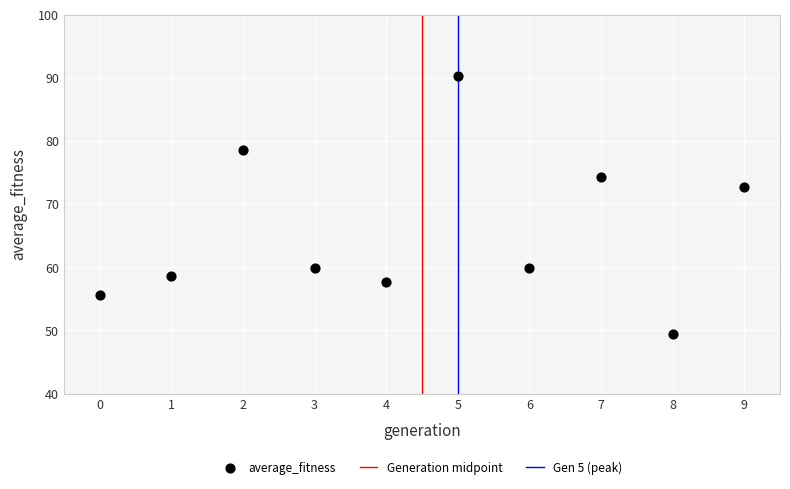

What is the range of Y values (max minus min)?

40.9